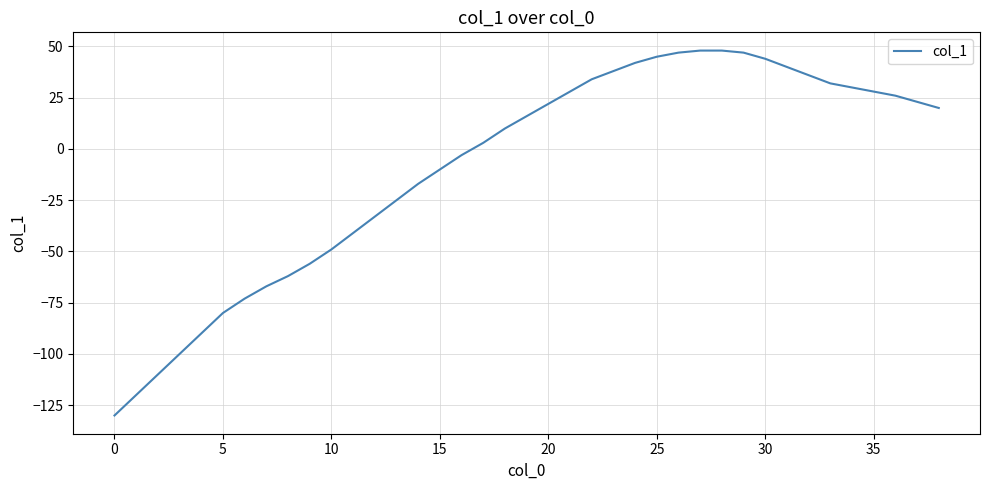

What is the greatest value displayed?

48